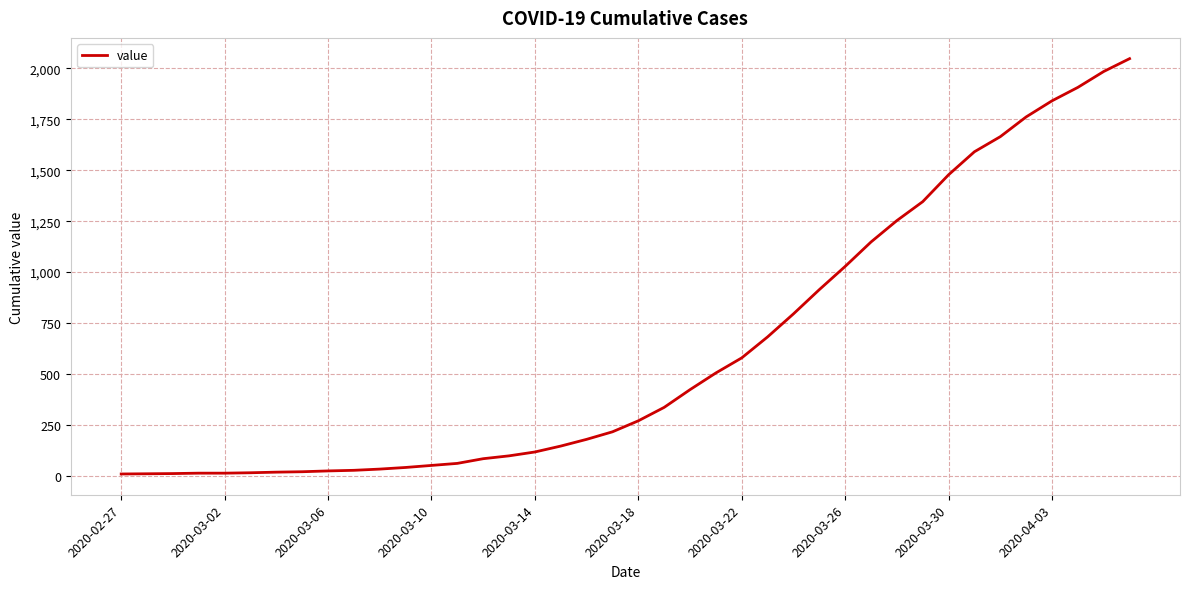

What is the greatest value displayed?

2048